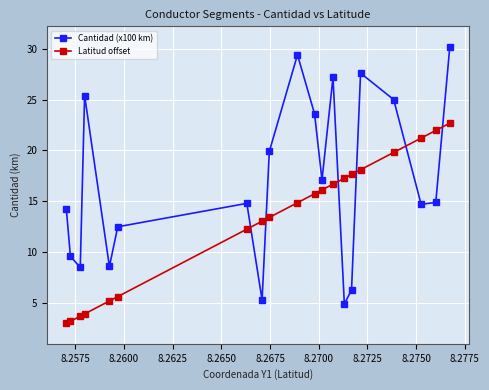

In Cantidad (x100 km), how many points are higher than both neighbors (excluding endpoints)?

5